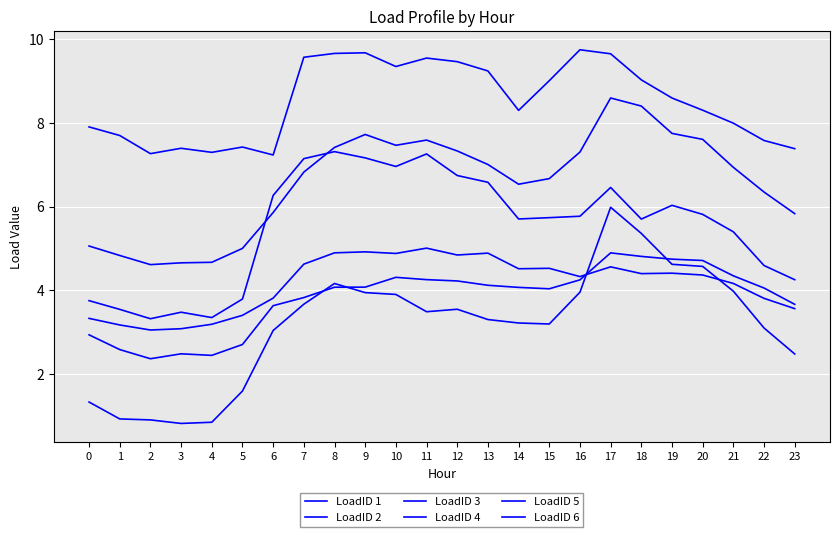

True or false: LoadID 6 has a value of 1.5 at 7.

False